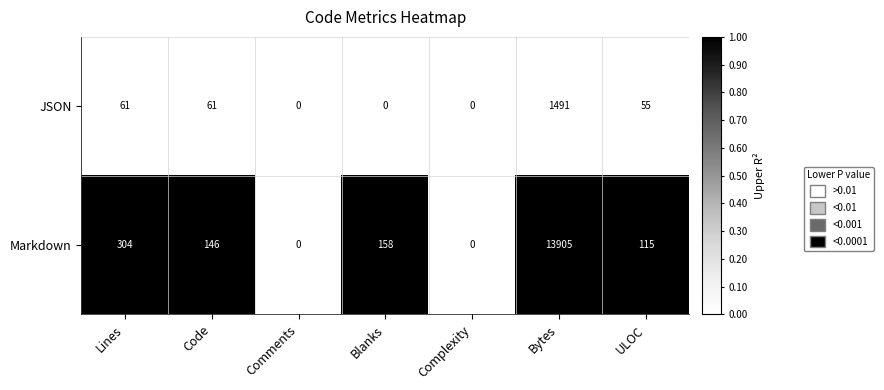

At which label is Markdown closest to 6952?

Lines